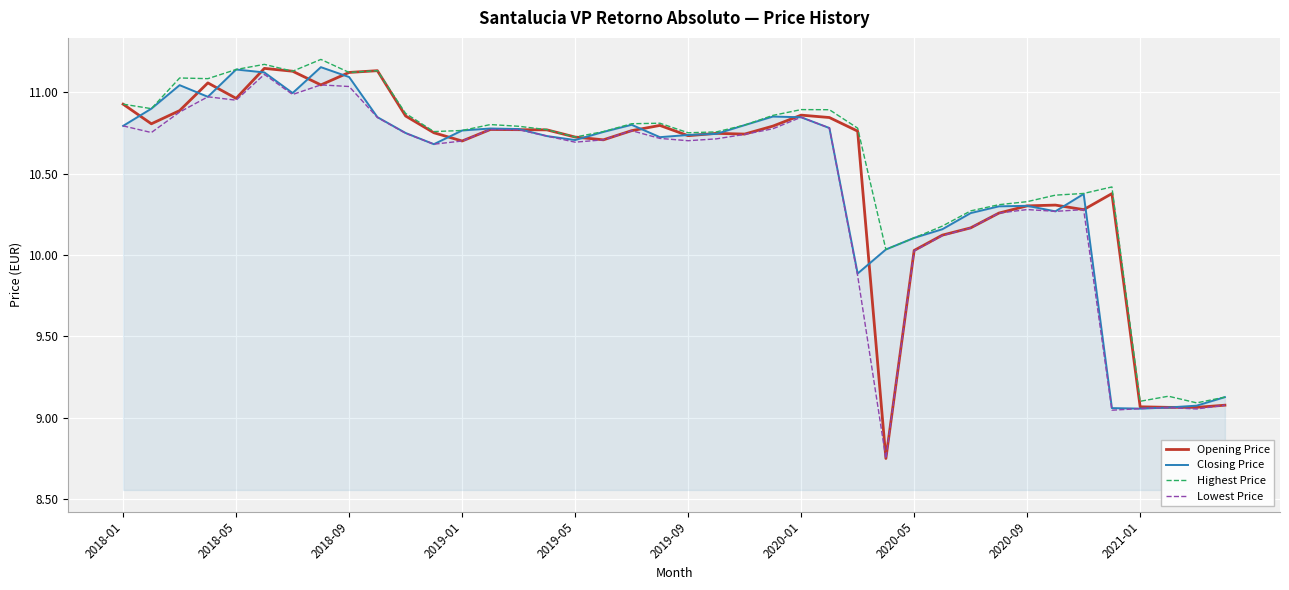

Which series has the widest spread of values?

Opening Price